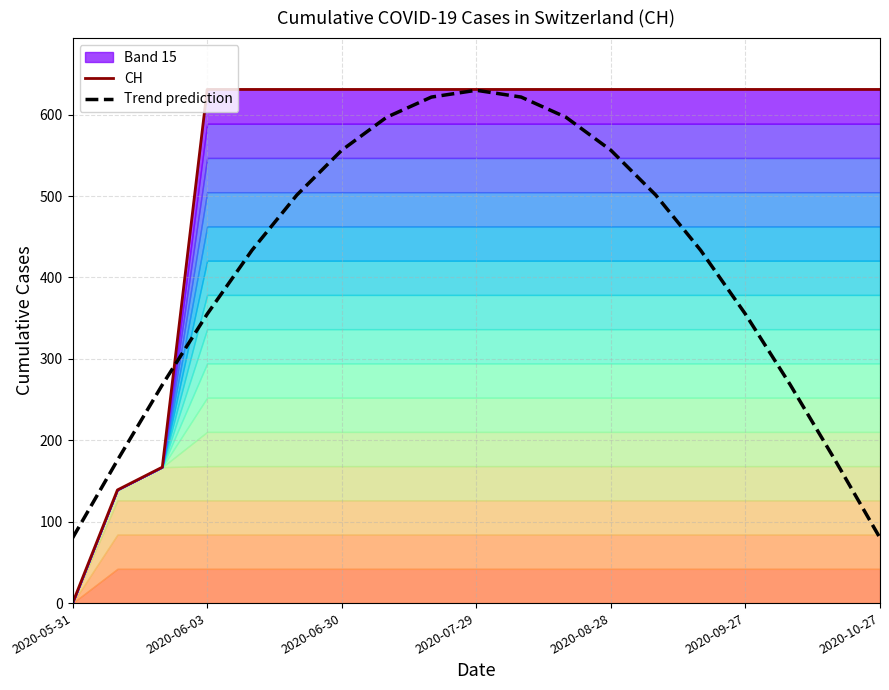

How many data points does each series have?

19